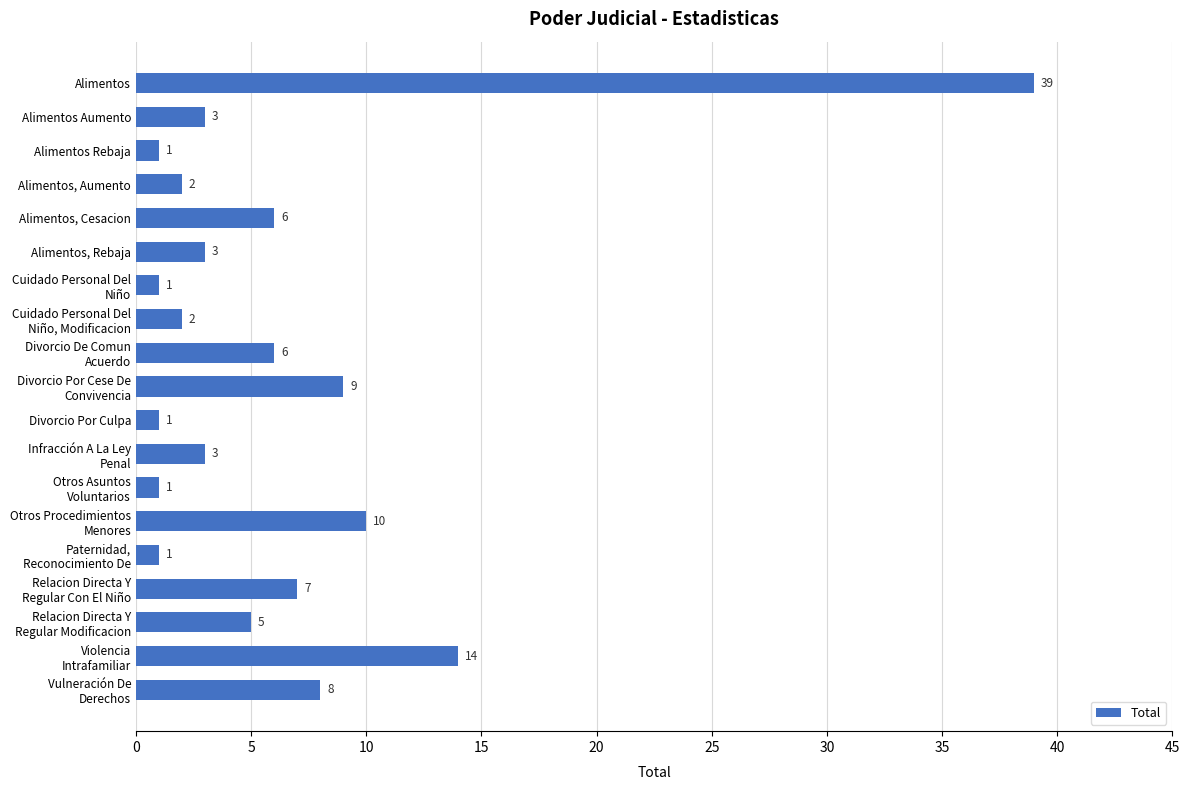

The chart shows a value of 1 at Divorcio Por Culpa. True or false?

True